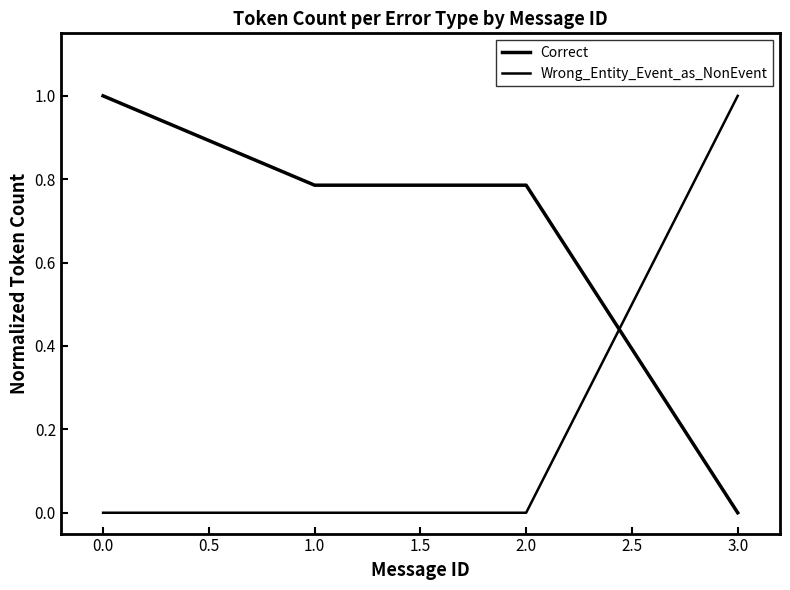

Which series ends up on top after the final intersection of Wrong_Entity_Event_as_NonEvent and Correct?

Wrong_Entity_Event_as_NonEvent